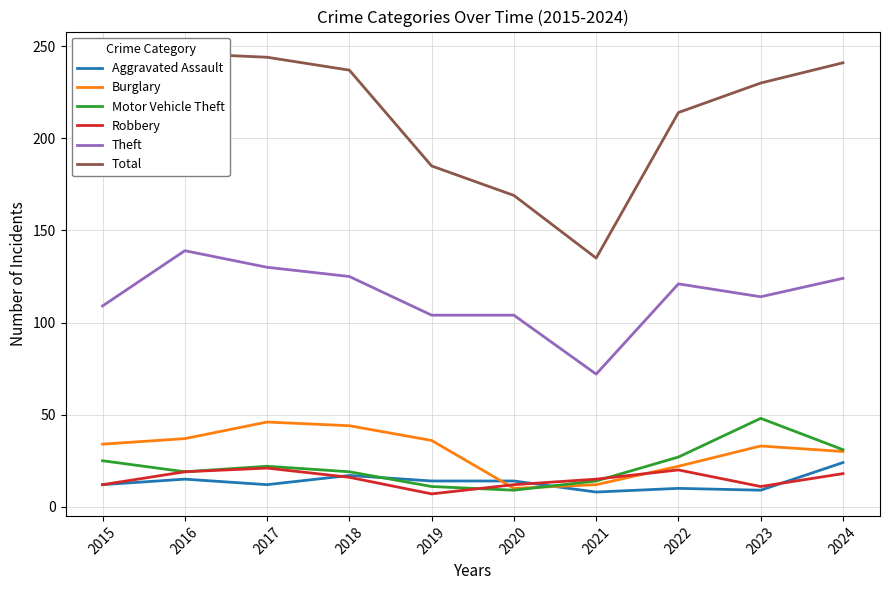

Which series has the largest total across all categories?

Total